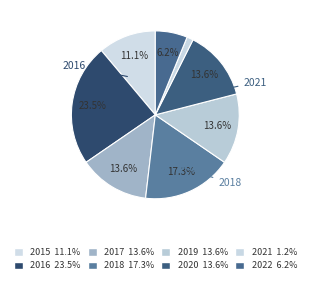

To the nearest percent, what is the combined percentage of 2021 and 2018?

19%